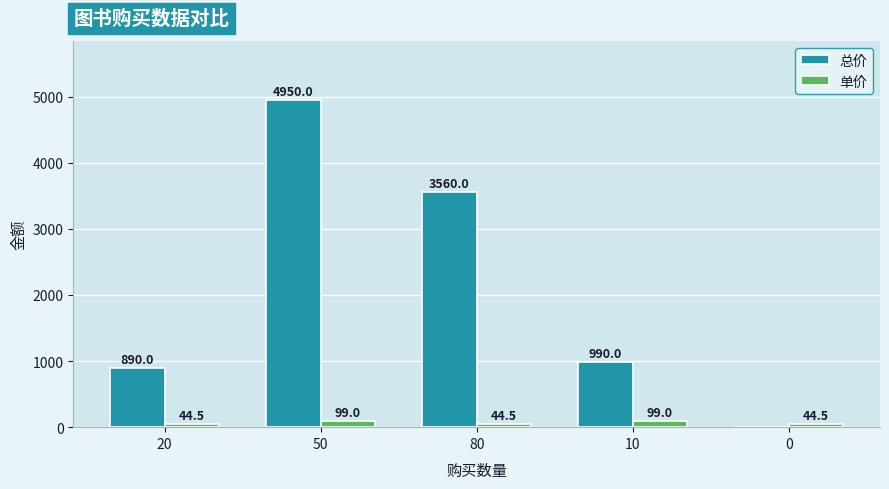

Are the bars horizontal?

No